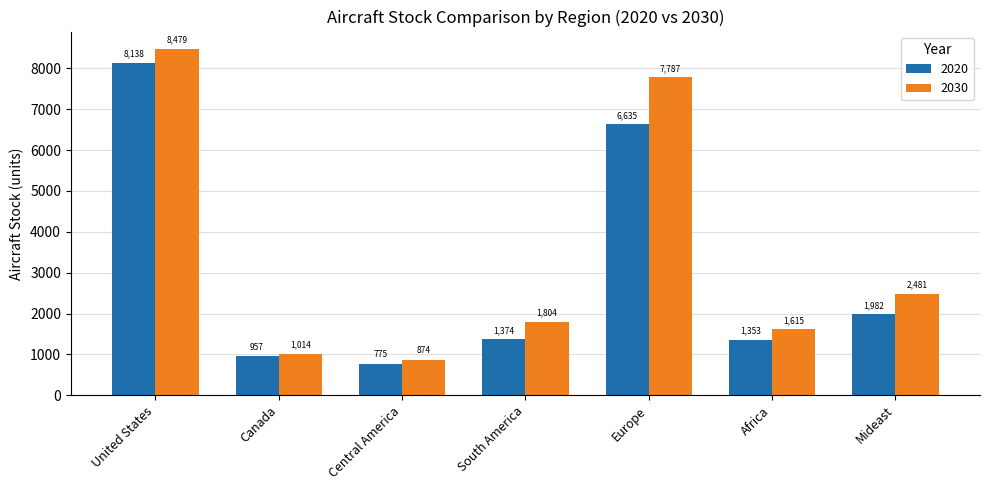

True or false: 2020 has a value of 1353.0 at Africa.

True